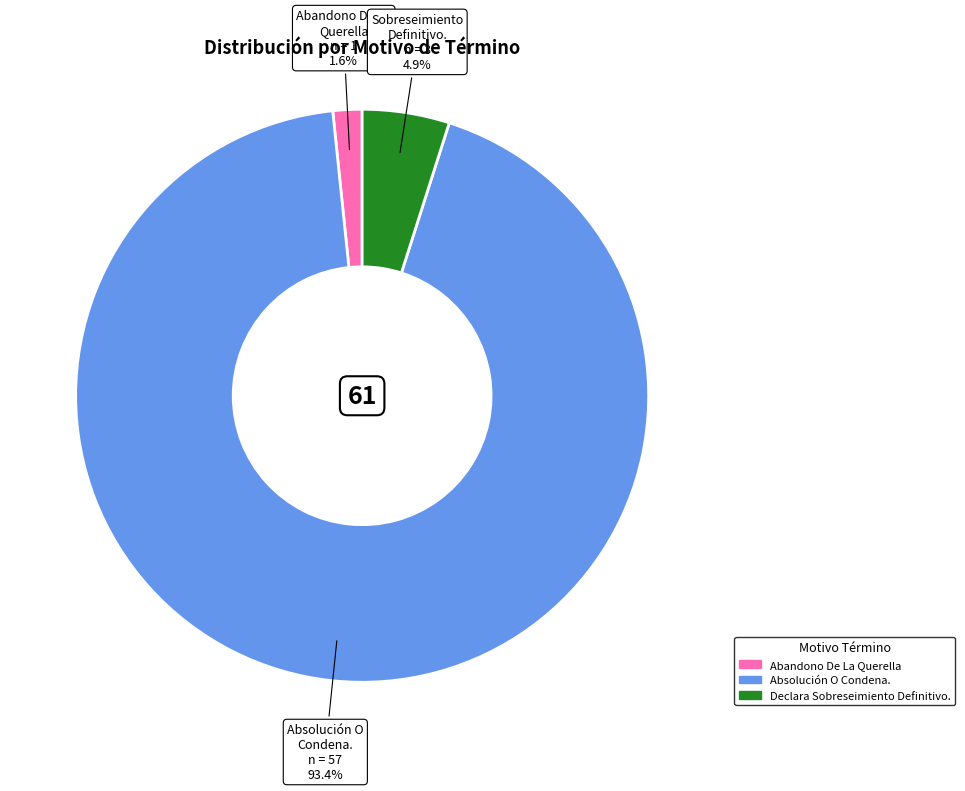

Count the number of slices in the pie.

3